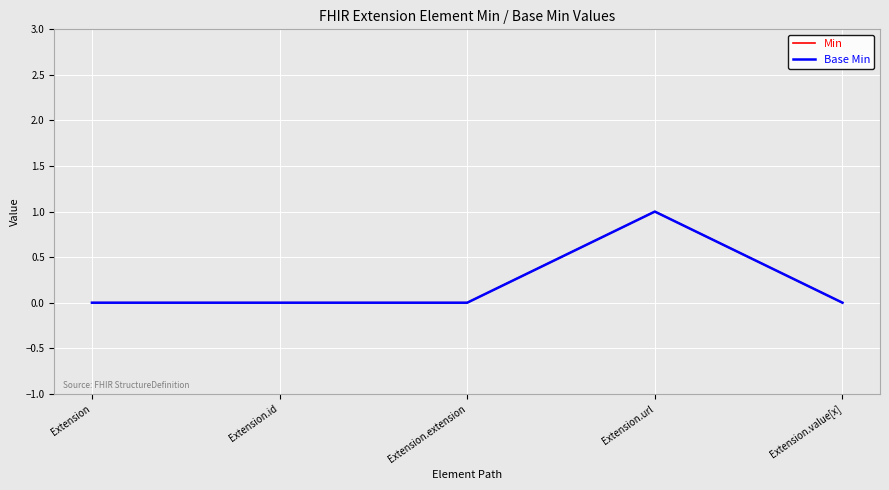

What is the label of the 2nd point from the right?

Extension.url